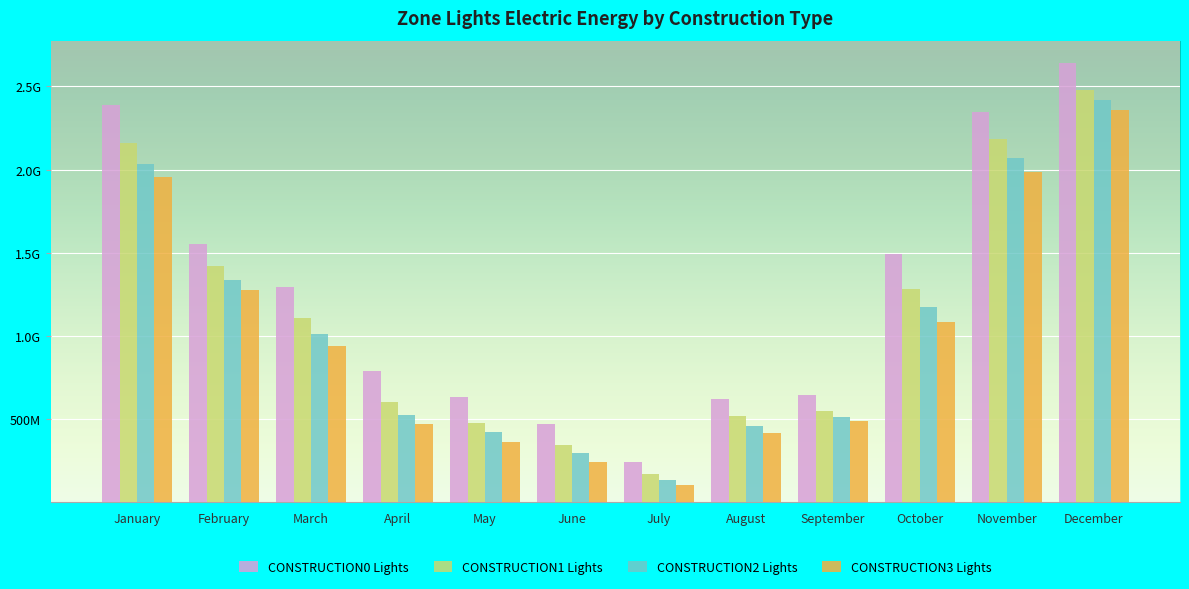

What is the difference between the CONSTRUCTION0 Lights values at February and July?

1311173158.8